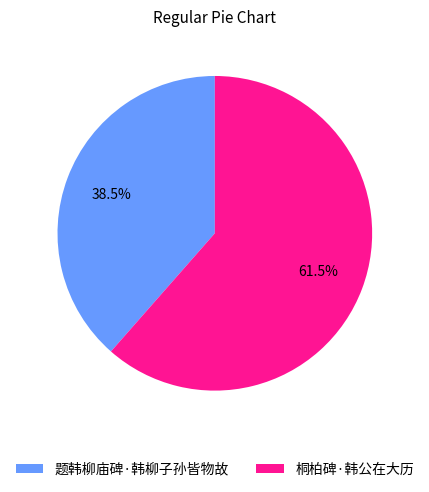

Which category has the biggest portion of the pie?

桐柏碑·韩公在大历